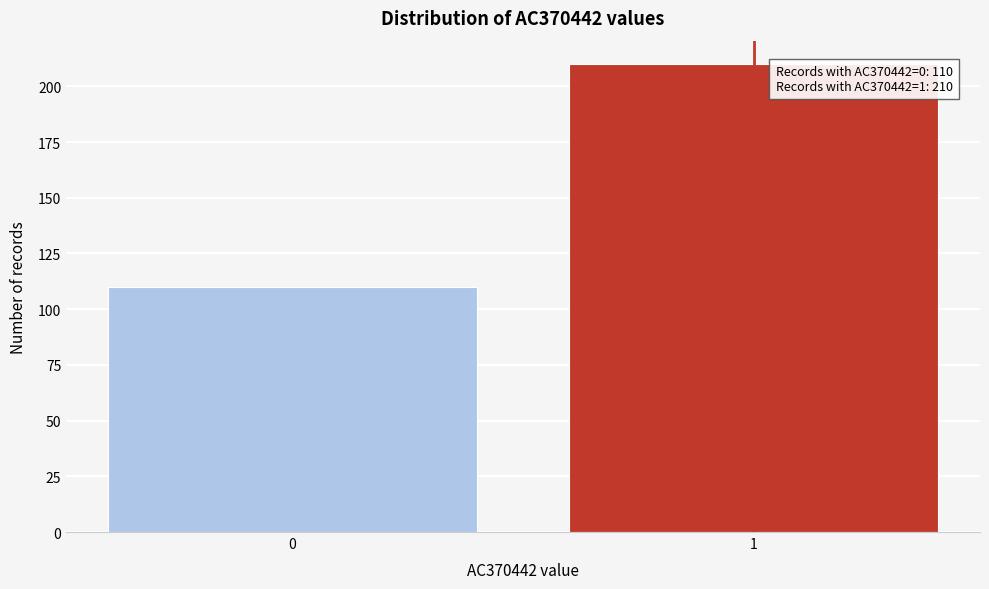

Reading left to right, list all the values displayed in this chart.

110	210